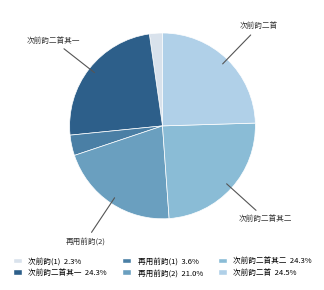

Is there a majority slice in this chart?

No